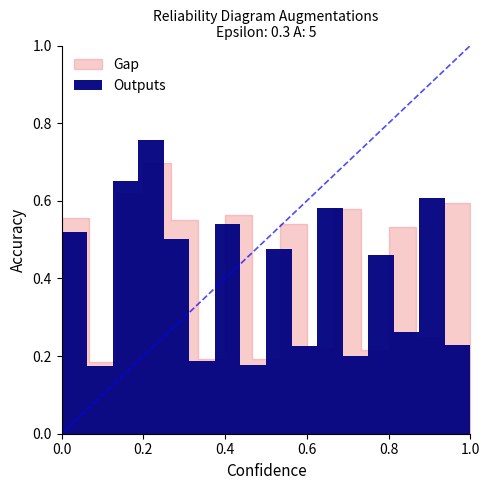

What is the average value?

0.4